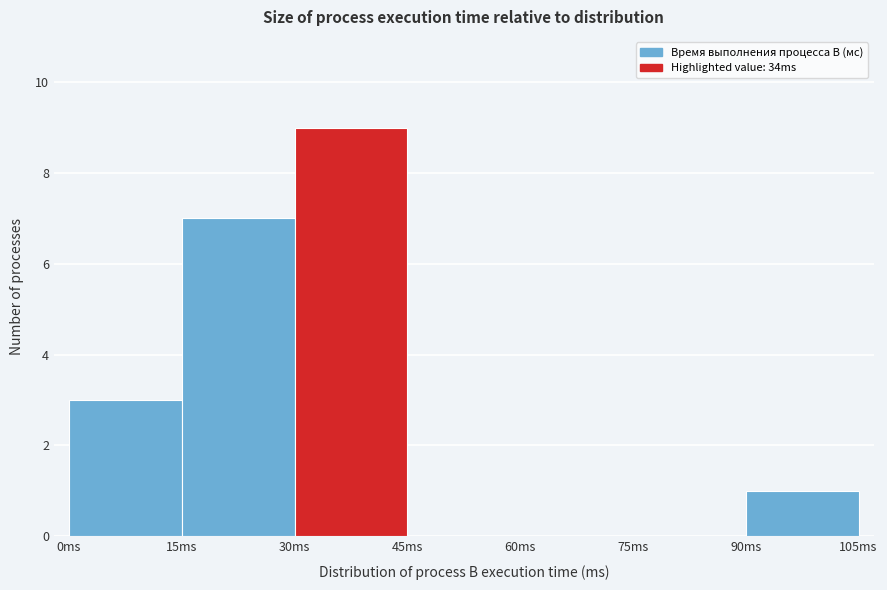

How tall is the bar that spans 15 to 30 on the x-axis? Neither the bar edges nor the heights are printed on the chart, so give them approximately, as read against the axes.

7